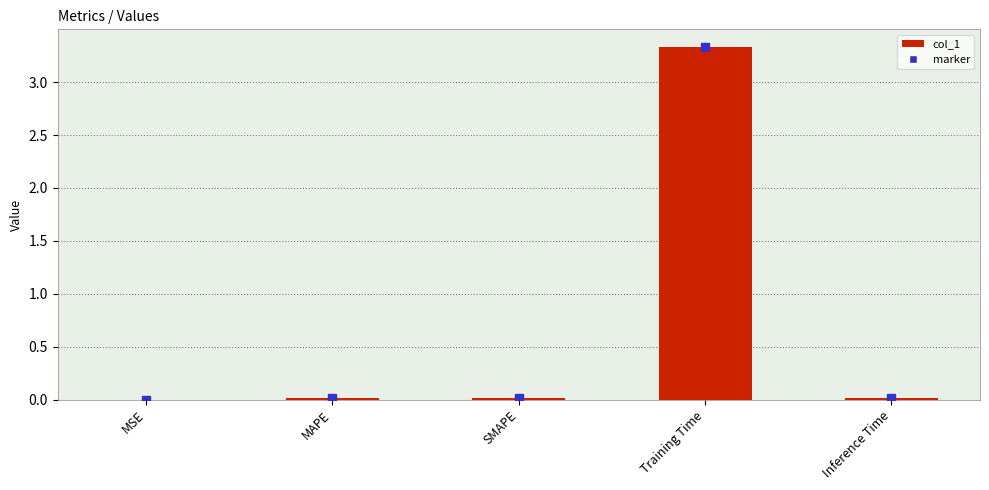

What is the difference between the values at Training Time and MAPE?

3.3